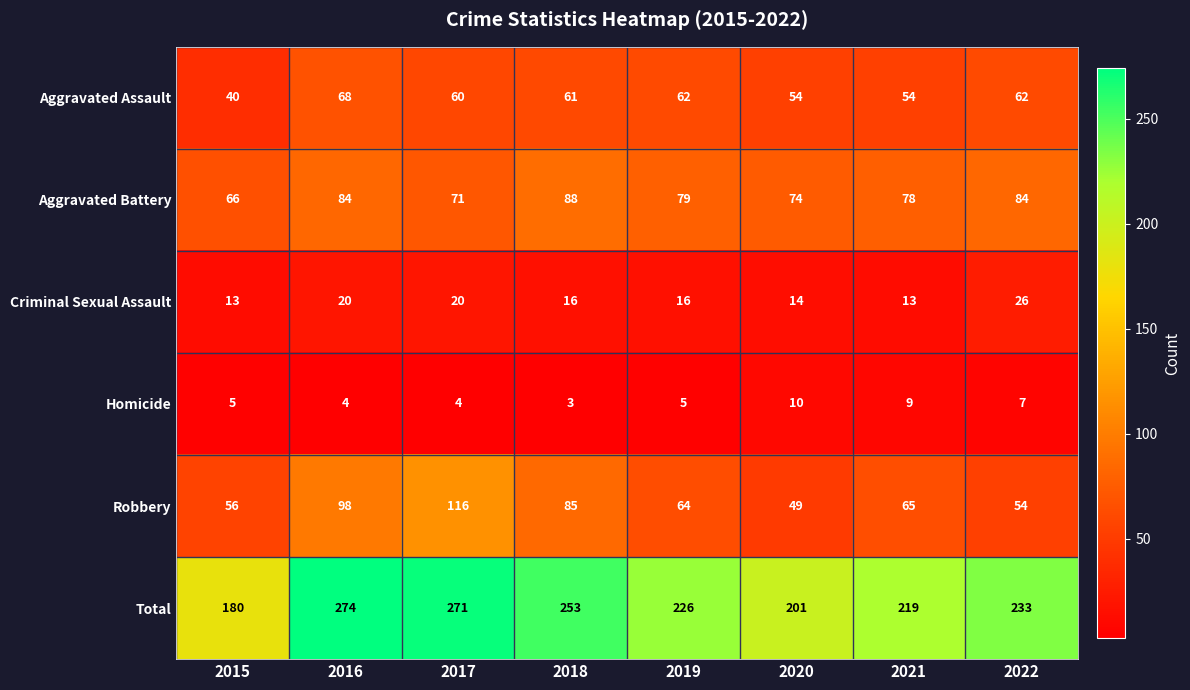

What is the difference between the second highest and minimum values in the Homicide series?

6